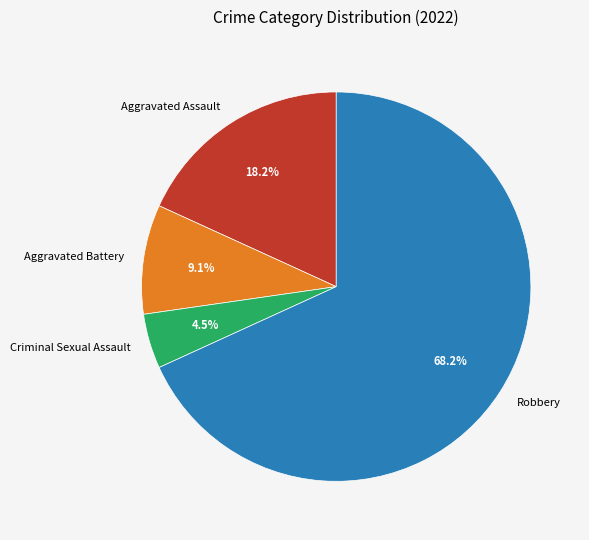

True or false: Robbery accounts for 75% of the total.

False